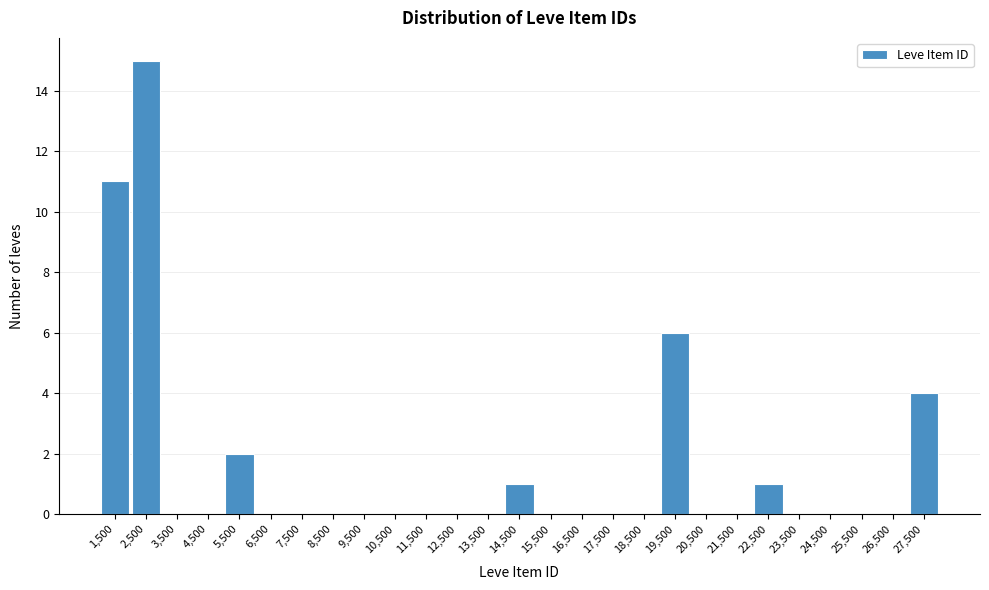

Reading left to right, transcribe this chart: for each bar, give the range it covers on the x-axis and its height. The values are not printed on the chart, so give them approximately, as read against the axis.

1000 to 2000: 11
2000 to 3000: 15
3000 to 4000: 0
4000 to 5000: 0
5000 to 6000: 2
6000 to 7000: 0
7000 to 8000: 0
8000 to 9000: 0
9000 to 10000: 0
10000 to 11000: 0
11000 to 12000: 0
12000 to 13000: 0
13000 to 14000: 0
14000 to 15000: 1
15000 to 16000: 0
16000 to 17000: 0
17000 to 18000: 0
18000 to 19000: 0
19000 to 20000: 6
20000 to 21000: 0
21000 to 22000: 0
22000 to 23000: 1
23000 to 24000: 0
24000 to 25000: 0
25000 to 26000: 0
26000 to 27000: 0
27000 to 28000: 4